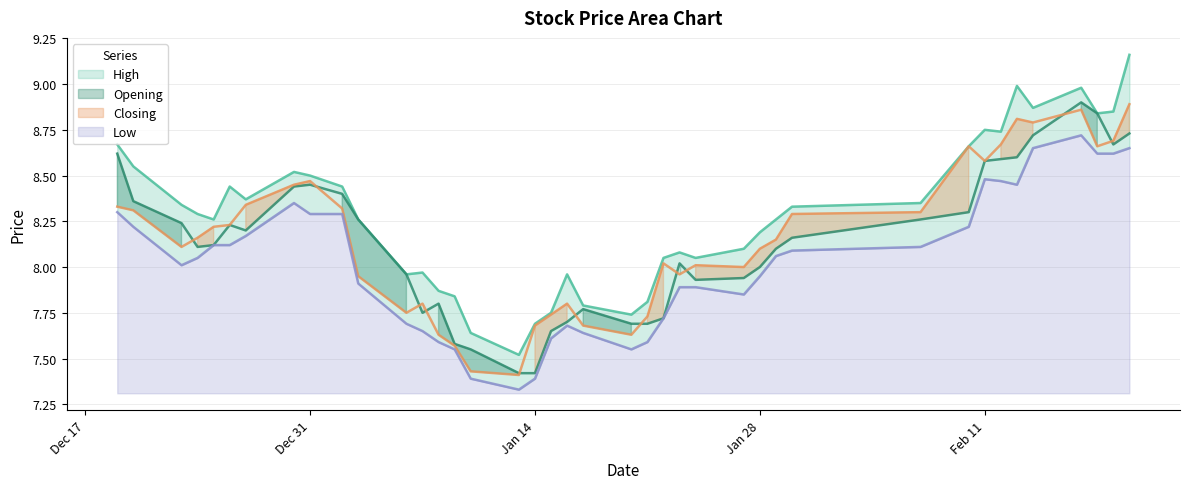

Is the value of High at 2014-01-27 greater than the value of Low at 2014-01-06?

Yes